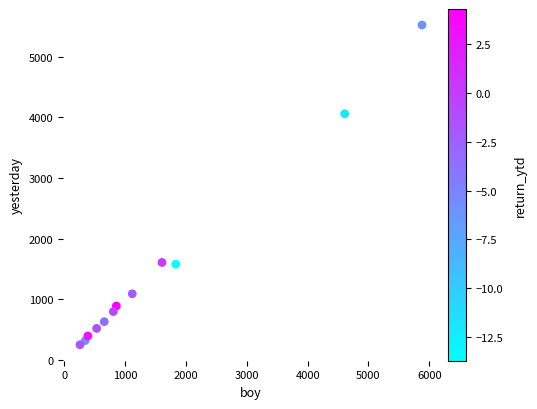

What Y value in the scatter plot is closest to 2888?

4060.2